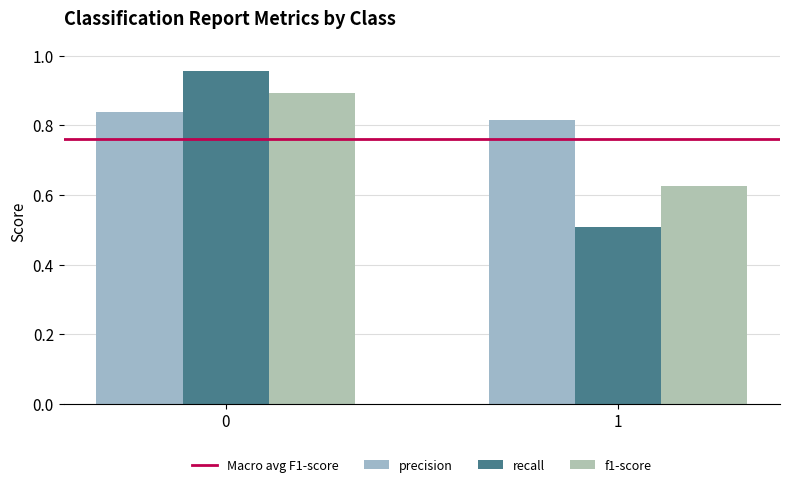

How many bars are there in total?

6